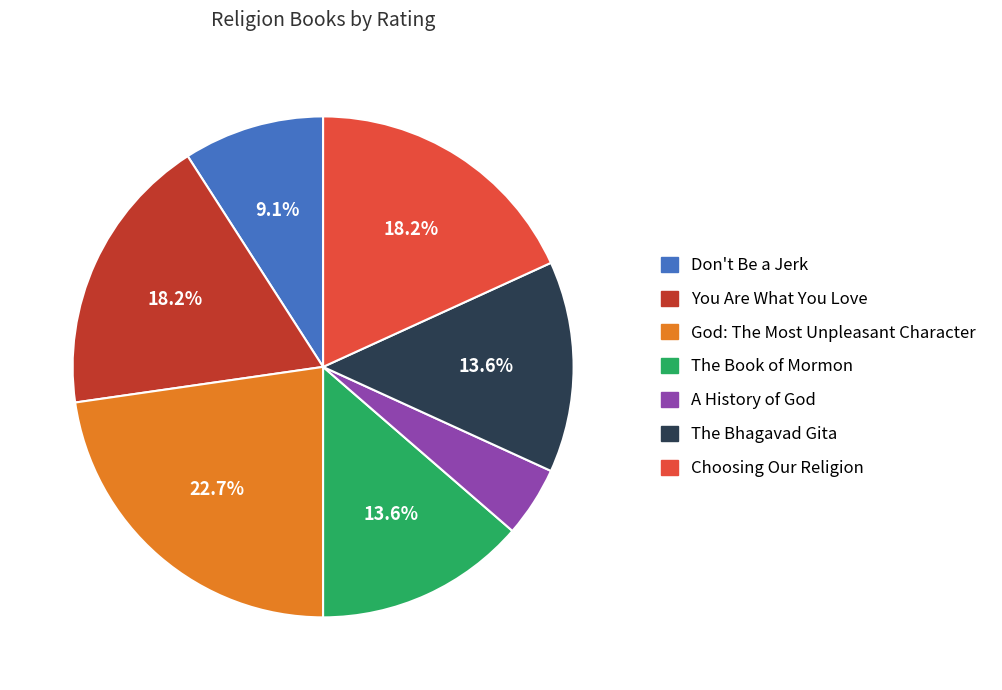

Is there a majority slice in this chart?

No